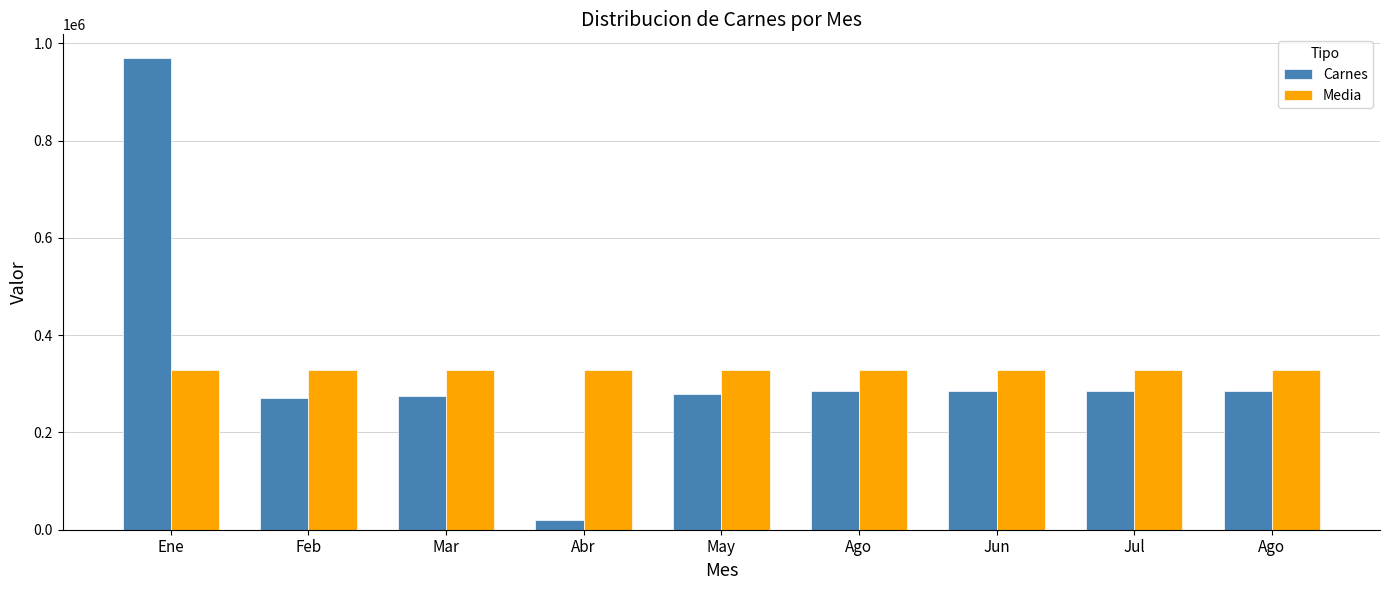

What is the smallest value displayed?

20000.0